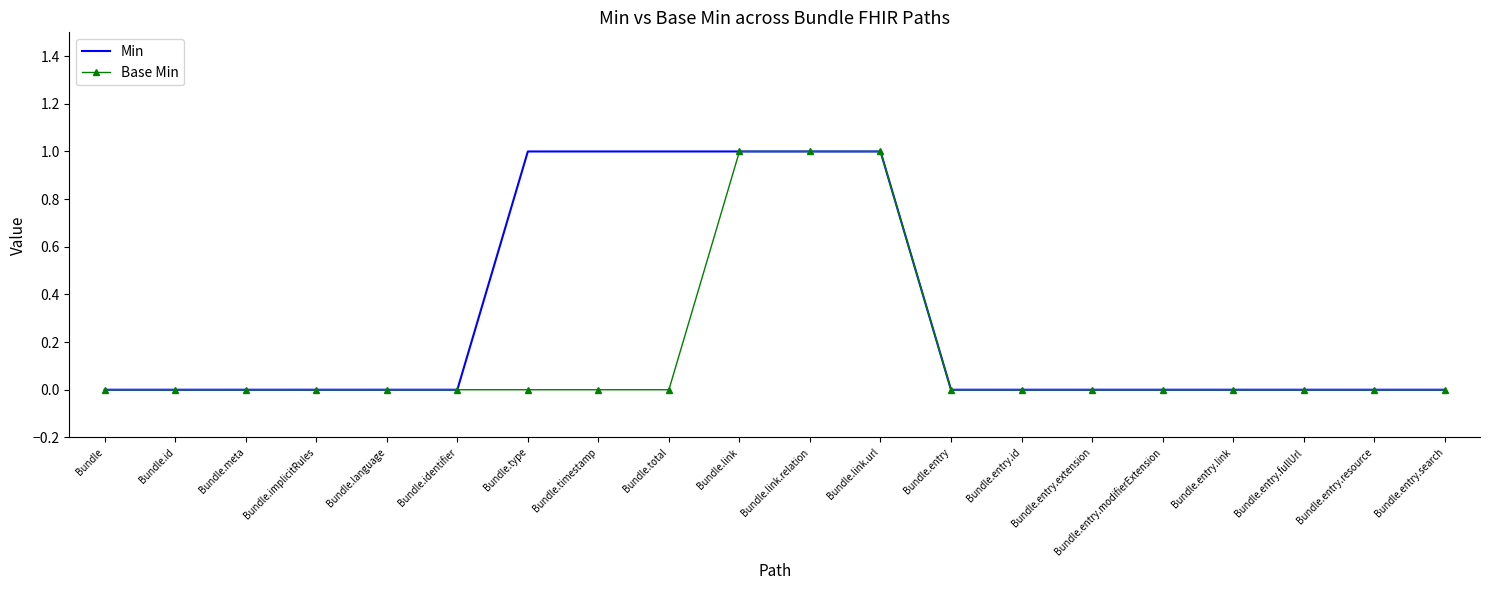

What is the difference between the maximum and second lowest values in the Base Min series?

1